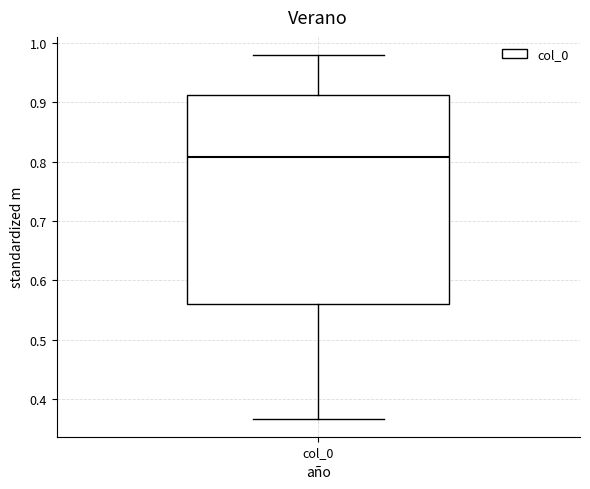

Read this box plot against the y-axis: the position of the median line, the range covered by the box, and the ends of both whiskers. The values are not printed on the chart, so give them approximately, as read against the axis.

median 0.81, box 0.56 to 0.91, whiskers 0.37 to 0.98